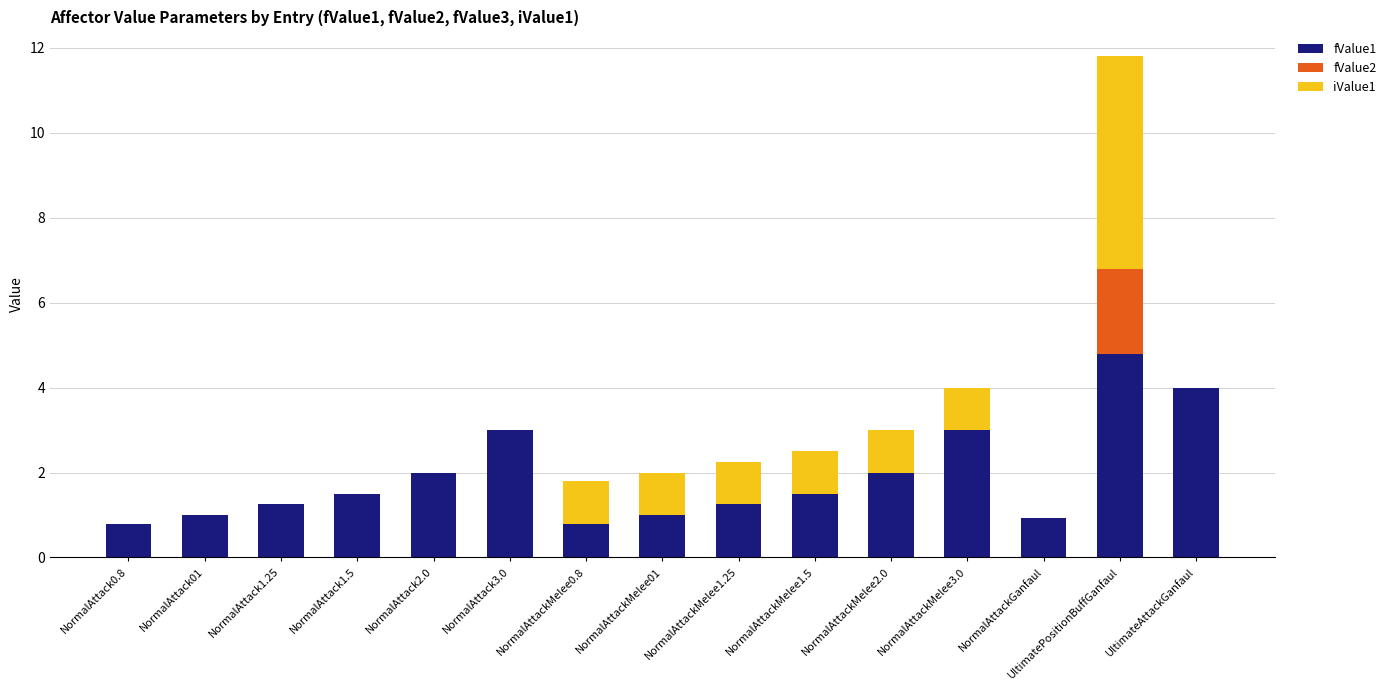

True or false: fValue1 has a value of 3.0 at NormalAttackMelee3.0.

True